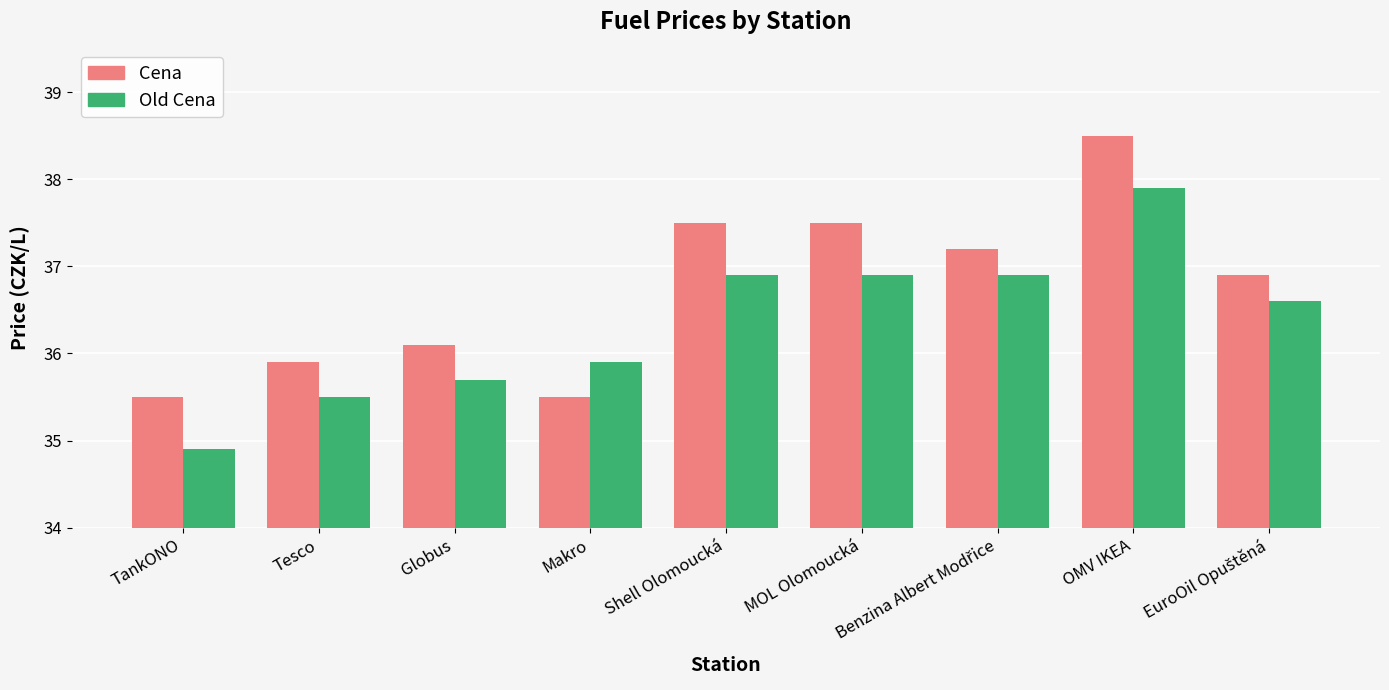

What is the sum of the Cena values at TankONO and MOL Olomoucká?

73.0